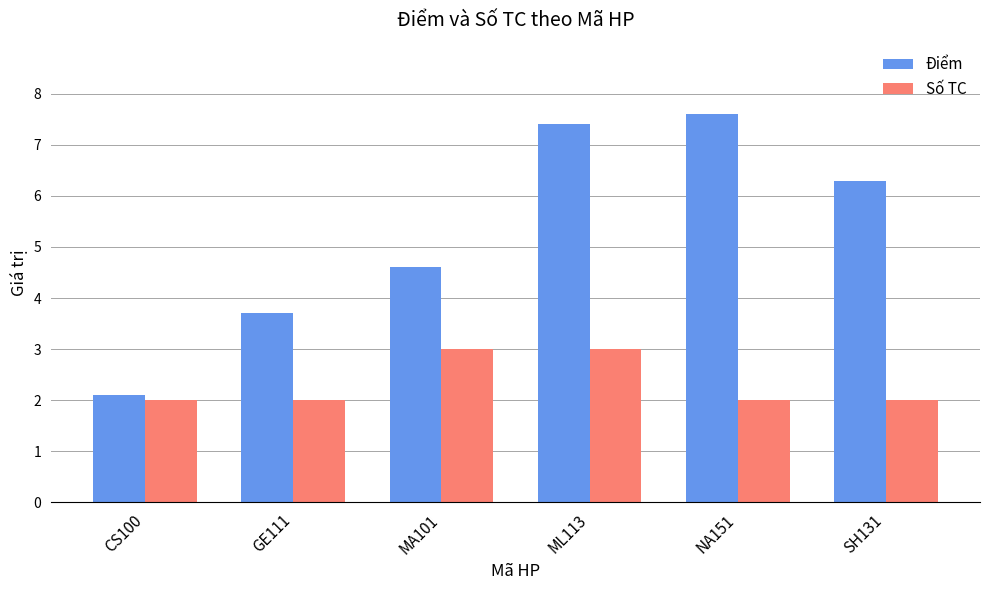

How many values in the Điểm series are below 6?

3